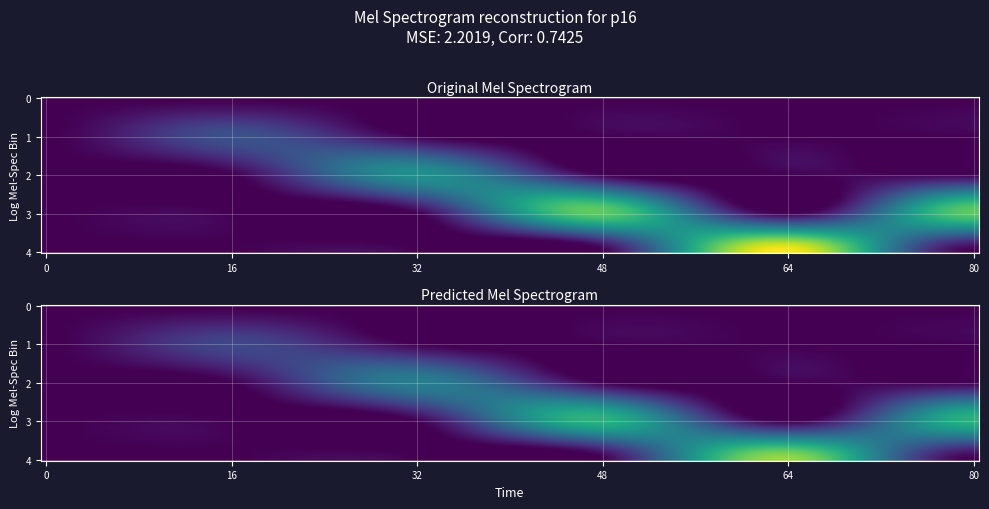

Rank the series by their average value, from lowest to highest.

1, 0